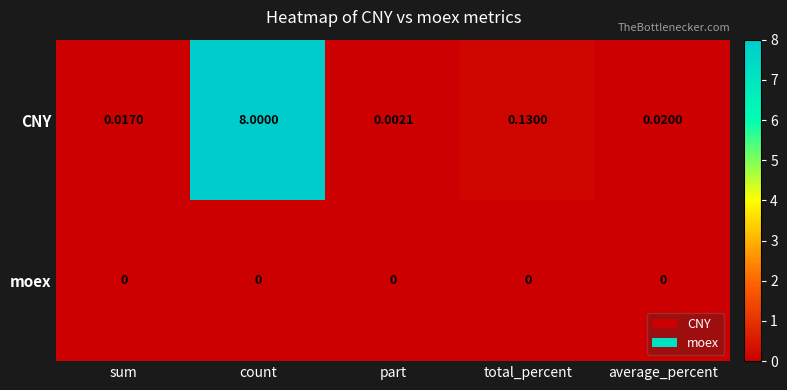

Which series has the largest total across all categories?

CNY